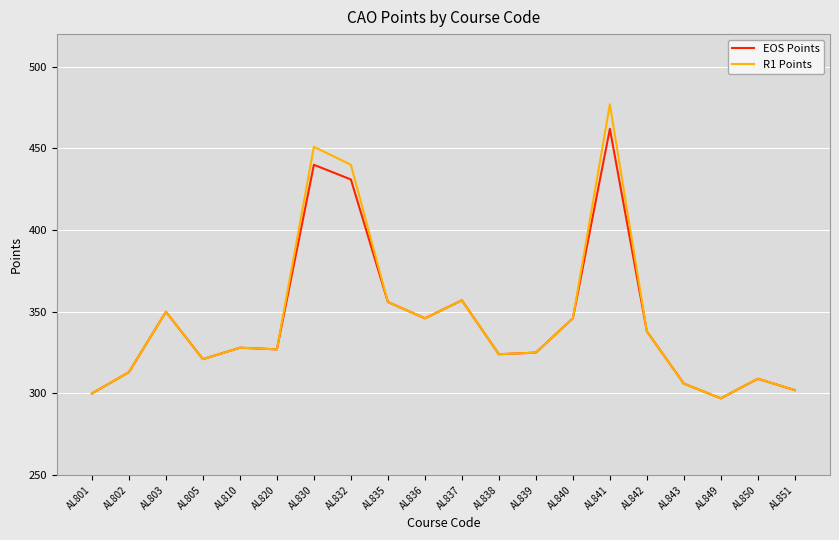

What is the sum of all EOS Points values?

6878